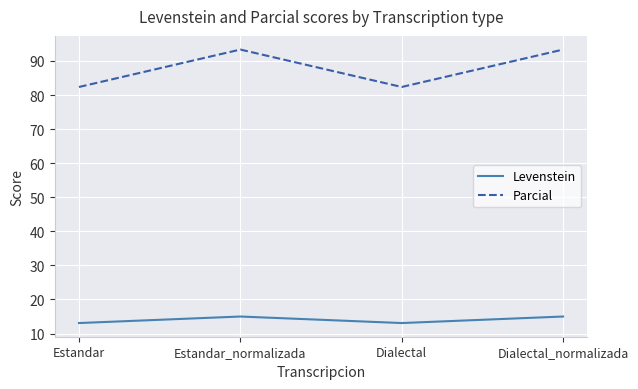

How many lines are shown in the chart?

2